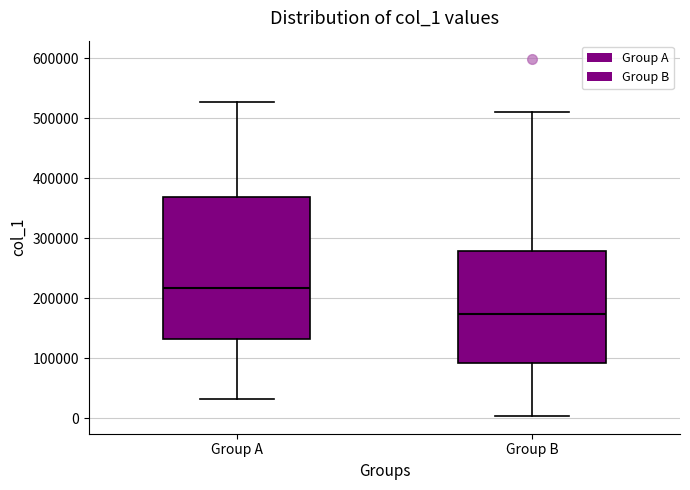

Reading left to right, read every box against the y-axis: the position of its median line, the range the box covers, and the ends of its whiskers. The values are not printed on the chart, so give them approximately, as read against the axis.

Group A: median 220000, box 130000 to 370000, whiskers 30000 to 530000
Group B: median 170000, box 90000 to 280000, whiskers 0 to 510000